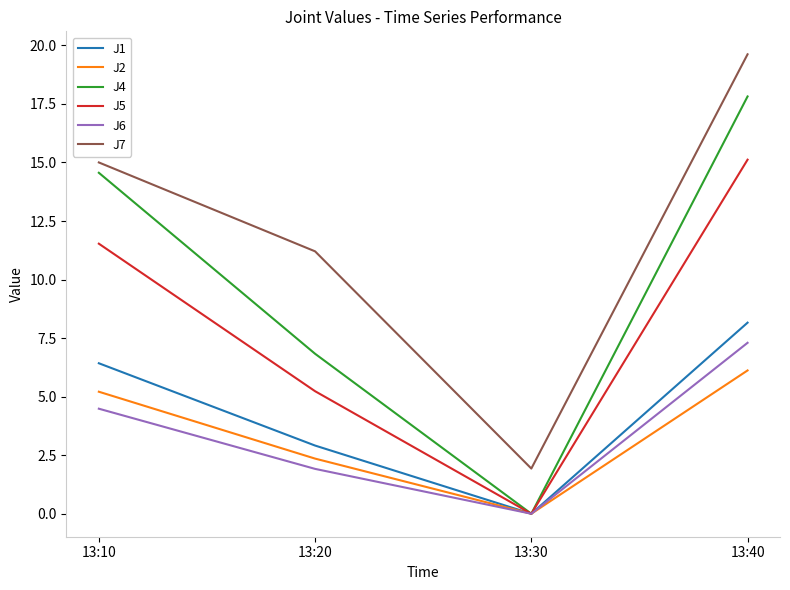

What is the difference between the second highest and minimum values in the J6 series?

4.5